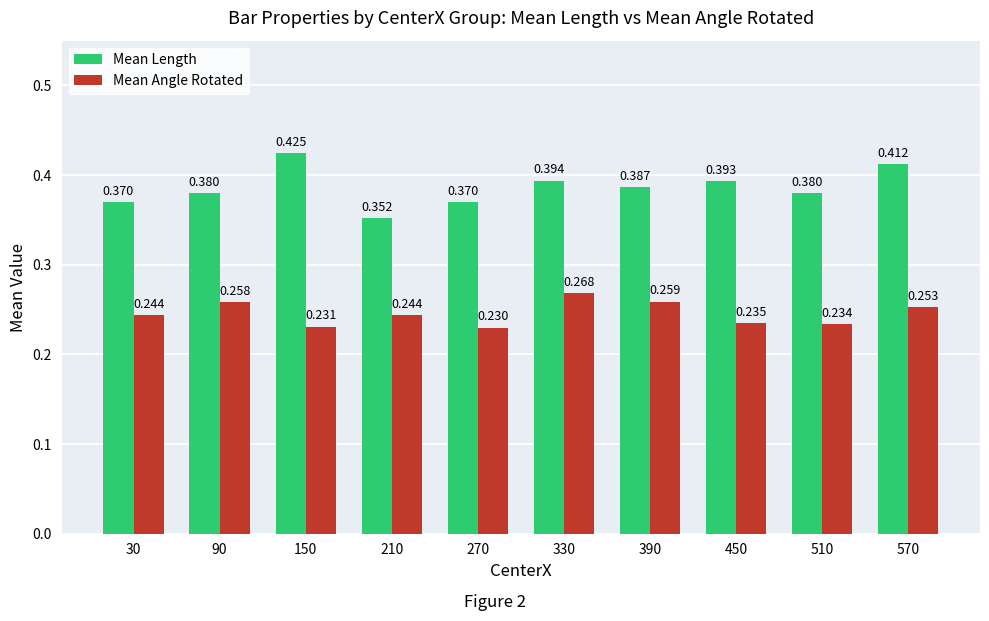

How many series are shown in this chart?

2